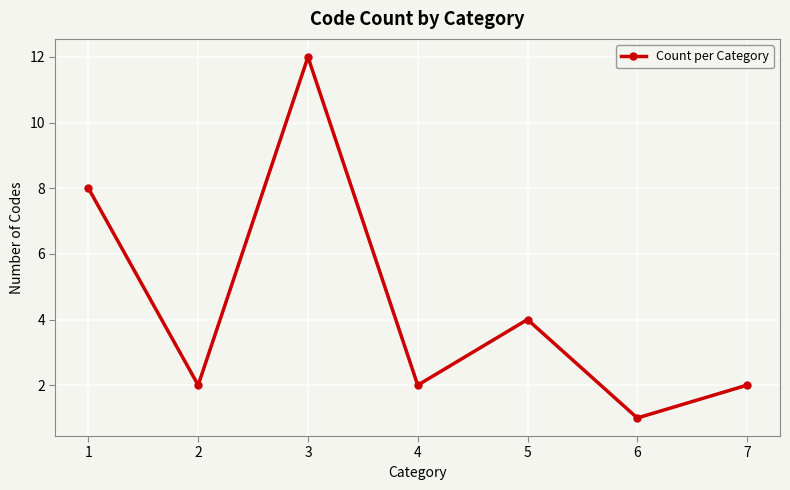

What is the change in value from 3 to 4?

-10